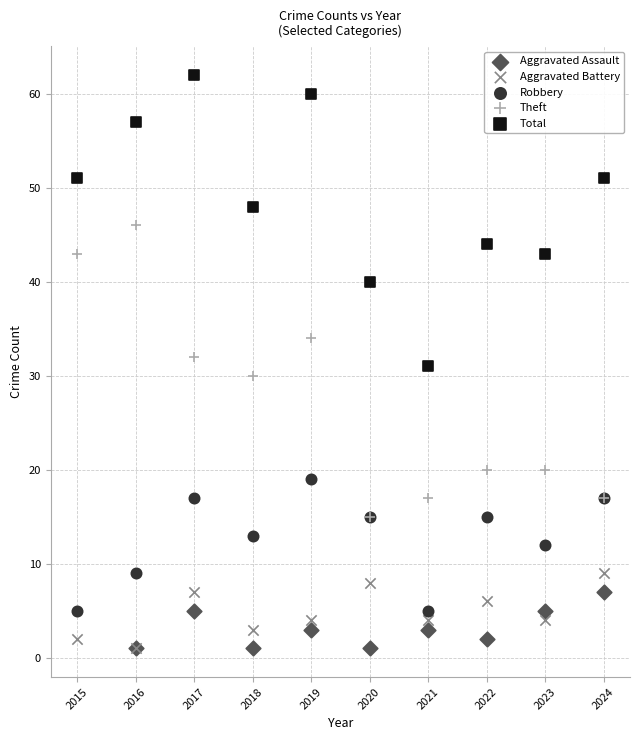

Which series reaches the maximum Y coordinate?

Total